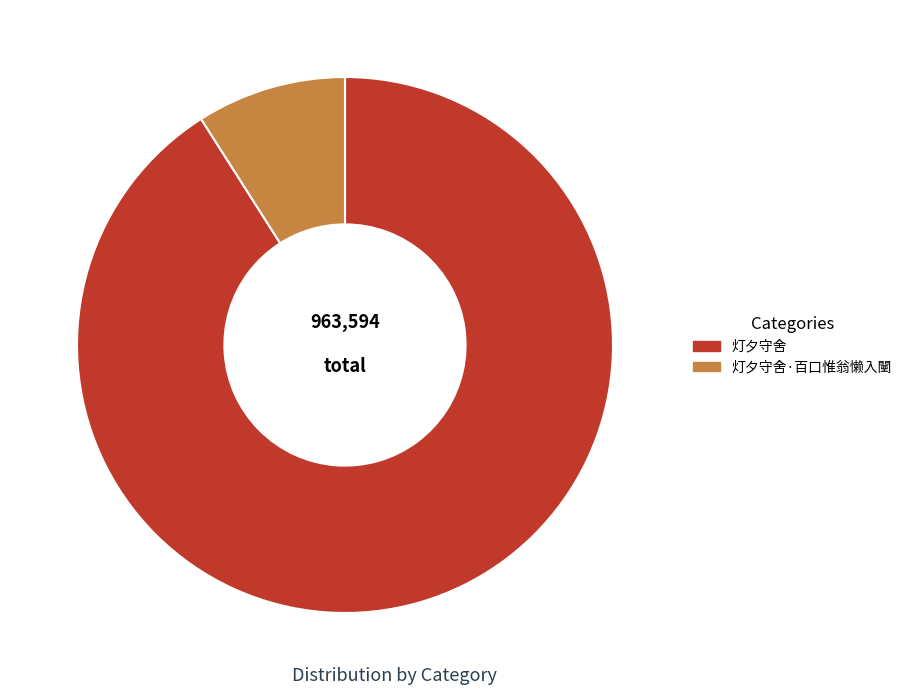

Between 灯夕守舍 and 灯夕守舍·百口惟翁懒入闉, which is larger?

灯夕守舍